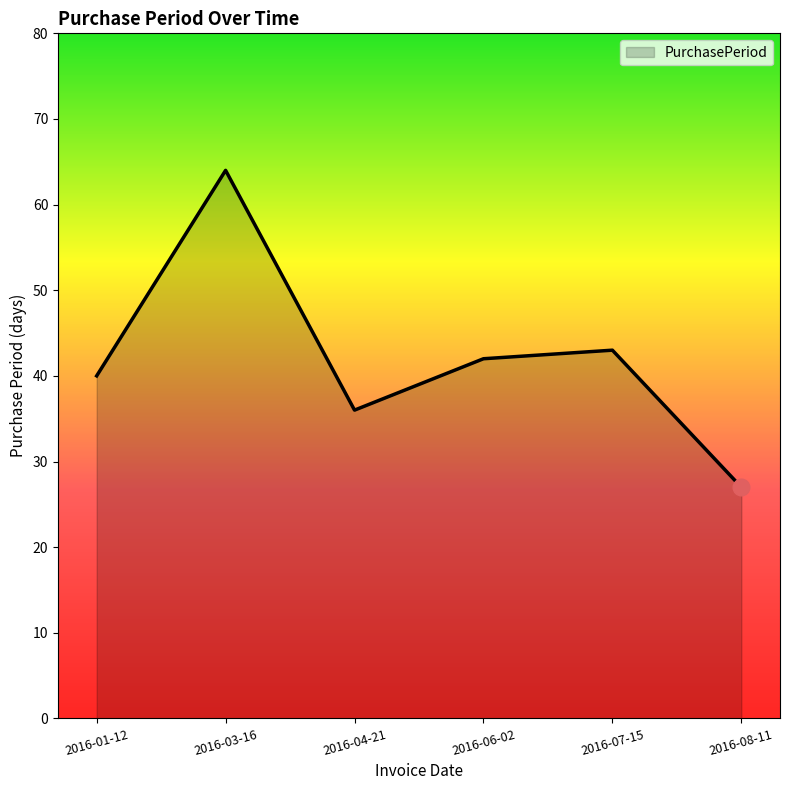

List the labels in order of value, largest first.

2016-03-16, 2016-07-15, 2016-06-02, 2016-01-12, 2016-04-21, 2016-08-11